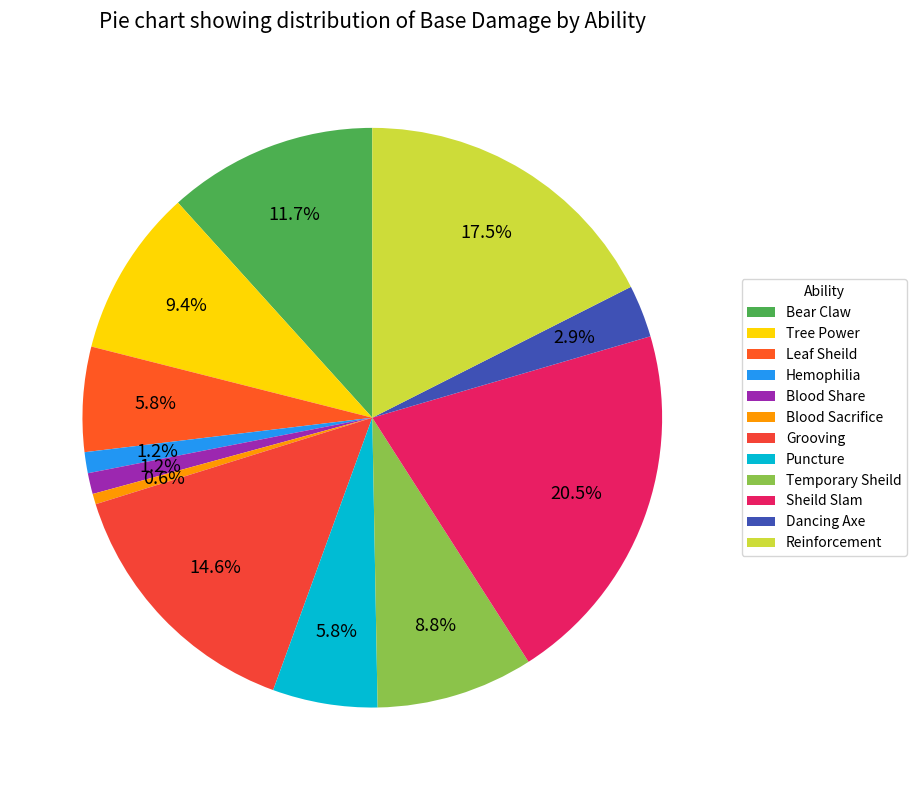

Count the number of slices in the pie.

12